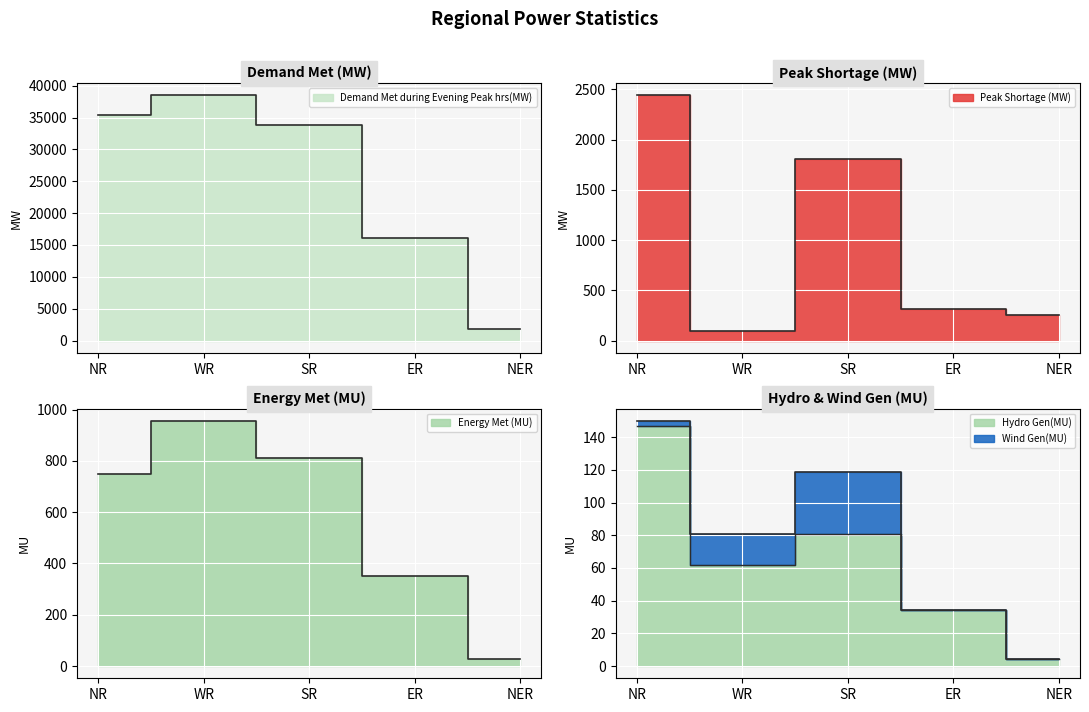

True or false: Peak Shortage (MW) and Demand Met during Evening Peak hrs(MW) intersect in this chart.

False